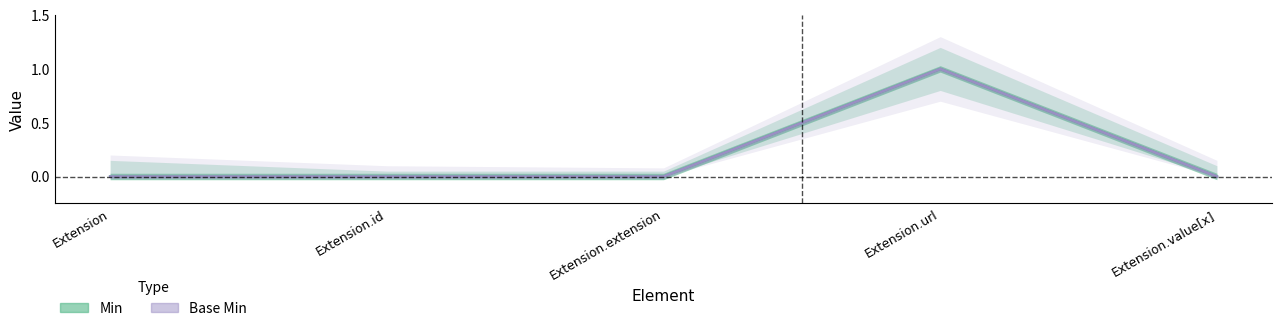

The value of Base Min at Extension.url is 1. True or false?

True